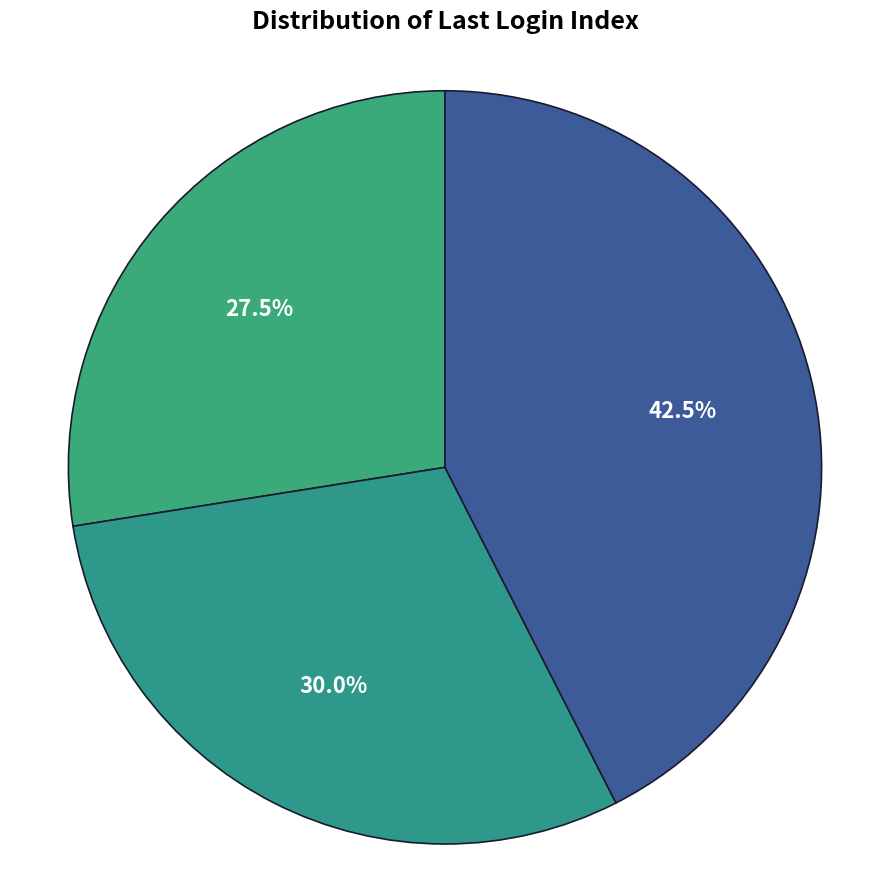

Count the number of slices in the pie.

3